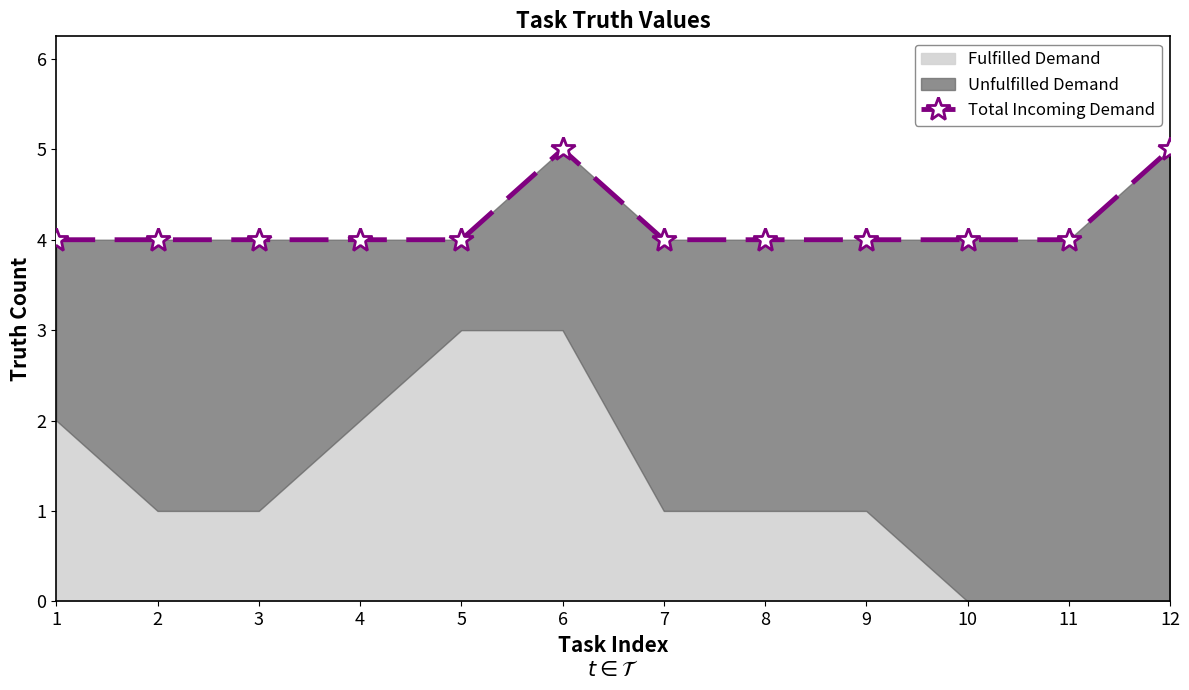

What is the sum of the values at 8 and 11?

8